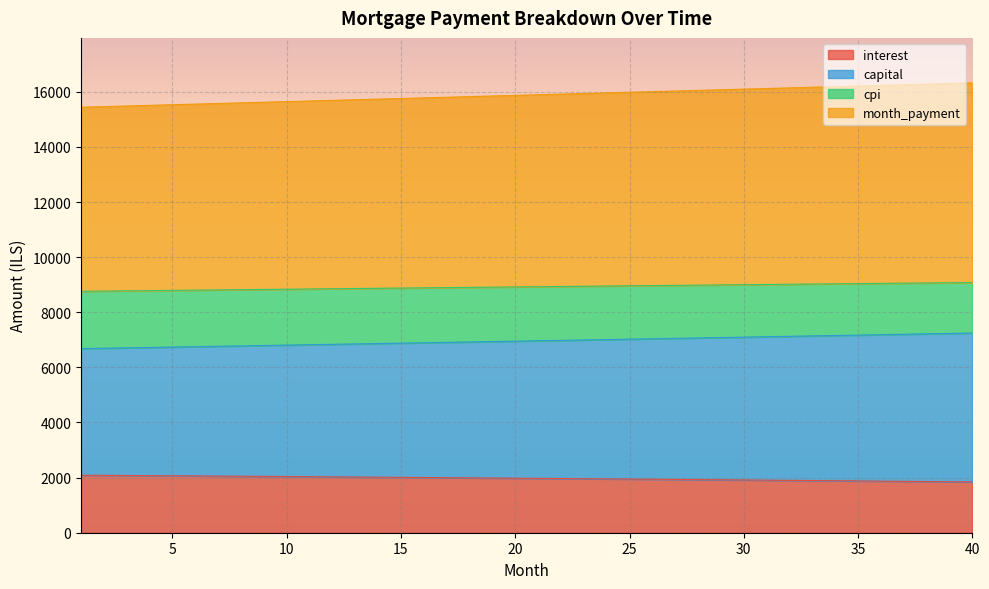

How many lines are shown in the chart?

4